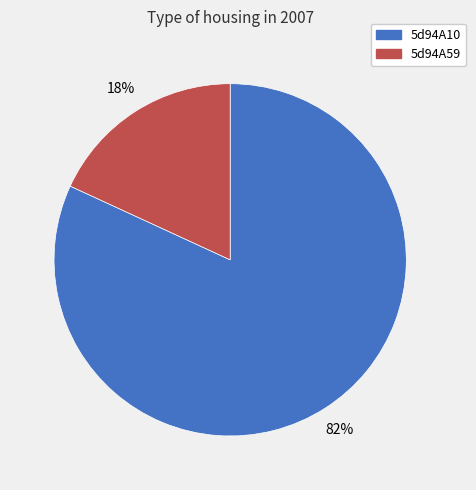

Which category has the smallest portion of the pie?

5d94A59